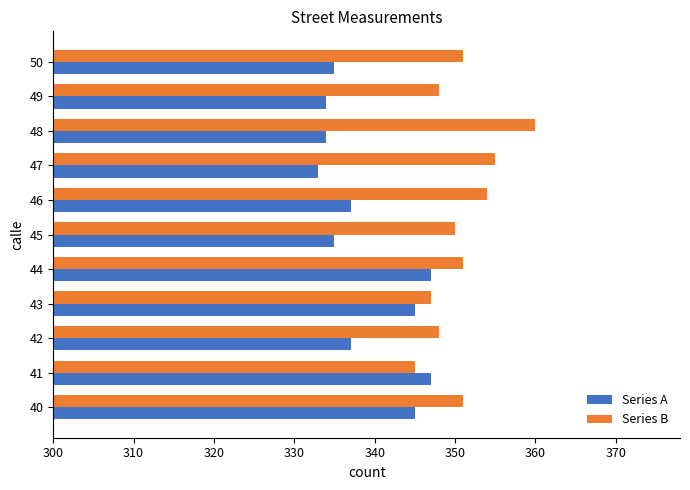

What is the sum of all Series A values?

3729